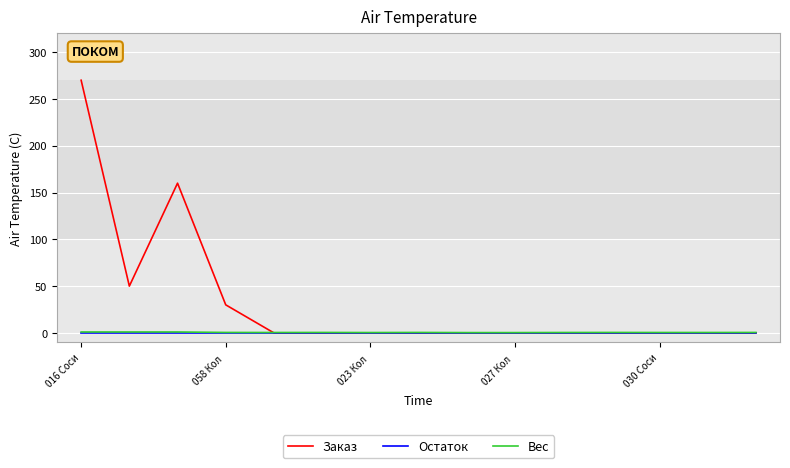

Which series has the largest total across all categories?

Заказ